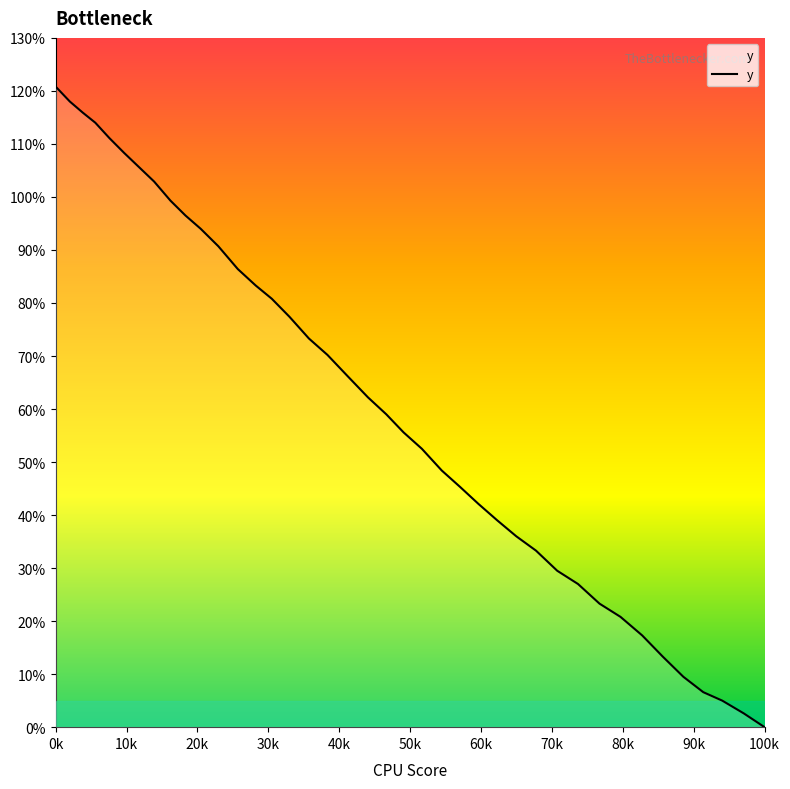

What is the sum of all values?

2443.0